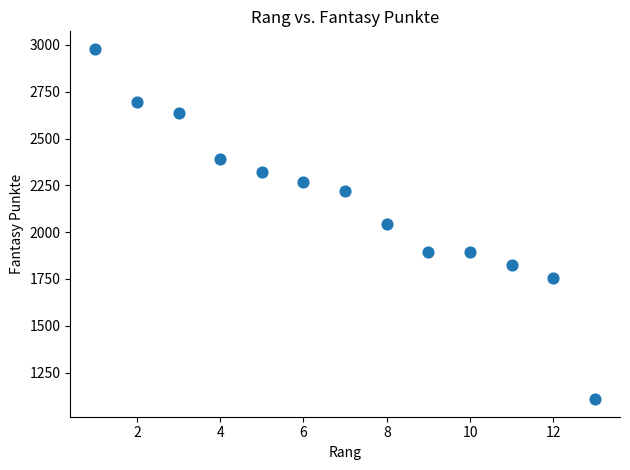

What is the range of X values (max minus min)?

12